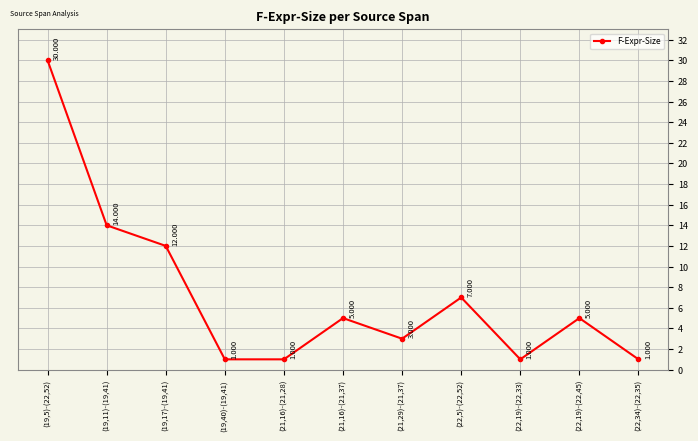

What is the difference between the maximum and minimum values?

29